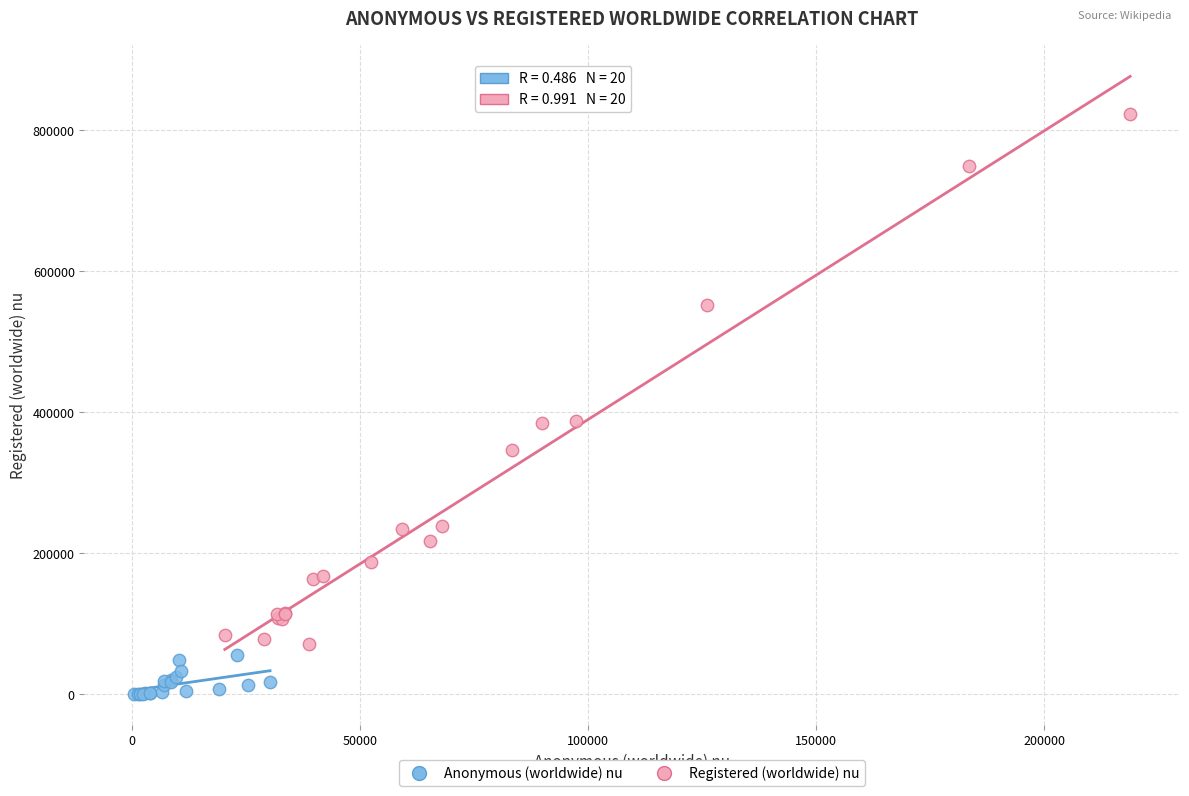

Which series contains the lowest Y value?

Anonymous (worldwide) nu